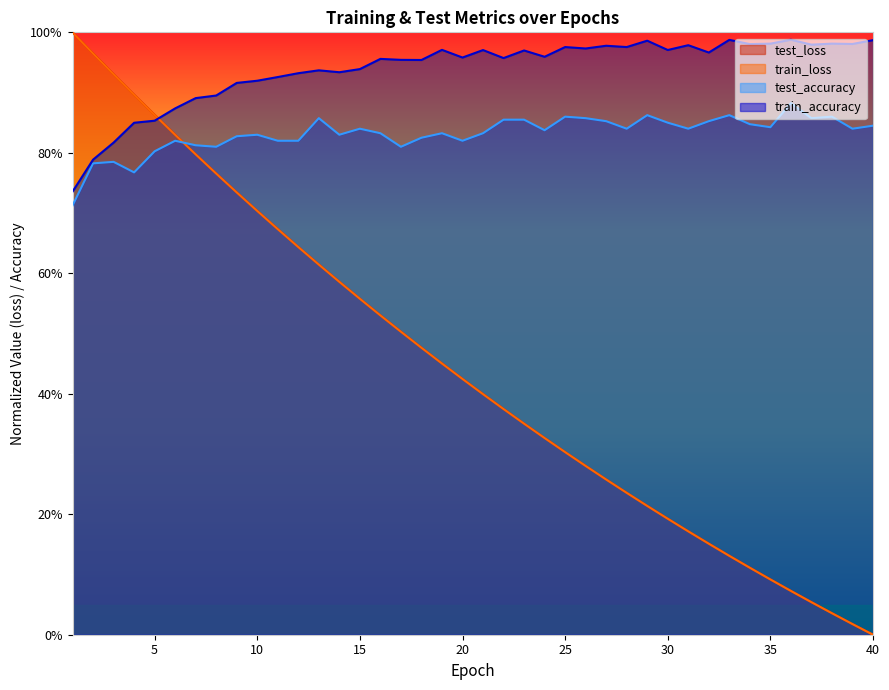

What is the total value across all series at 20?

2.6